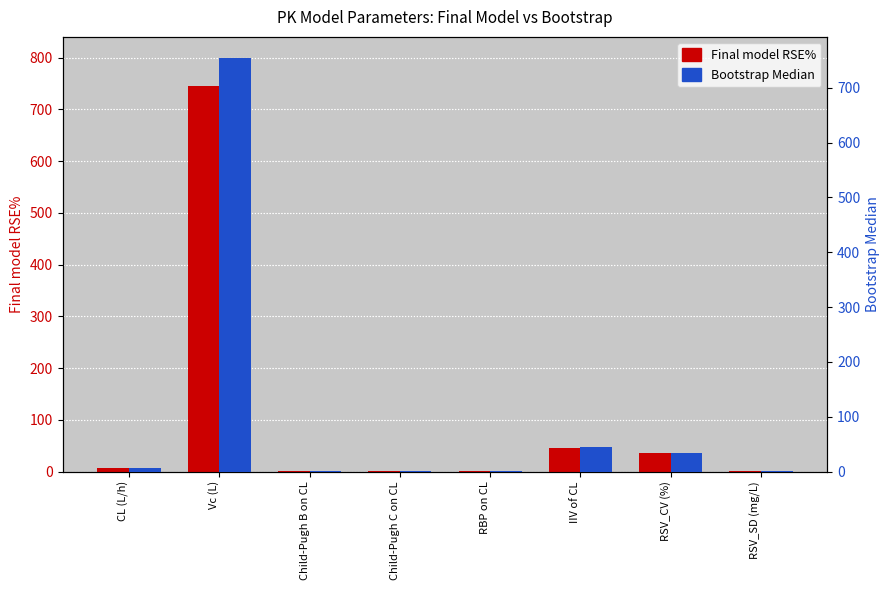

At which category does the chart reach its minimum across all series?

RBP on CL